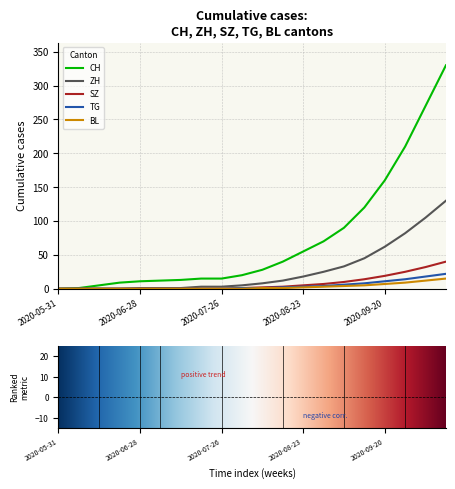

Which series has the largest total across all categories?

CH